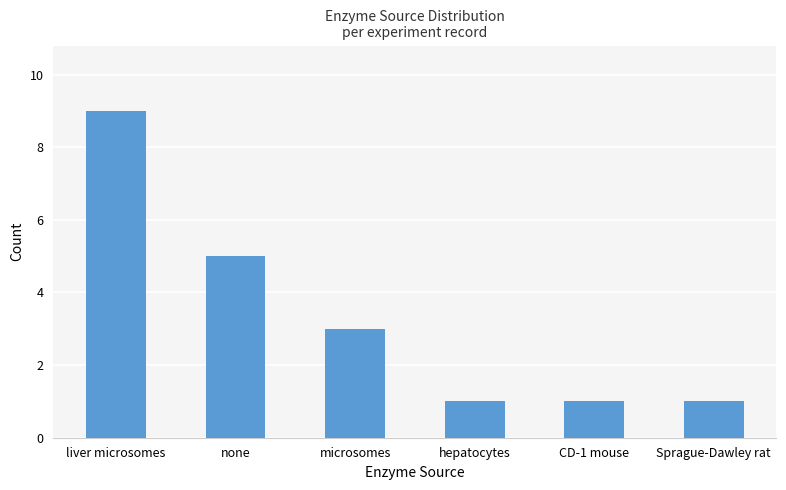

At which category does the chart reach its peak across all series?

liver microsomes